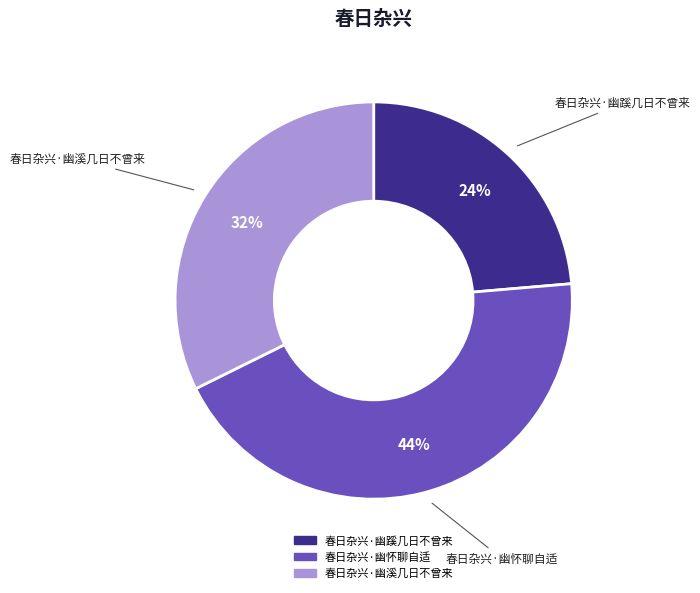

Which slice is the smallest?

春日杂兴·幽蹊几日不曾来